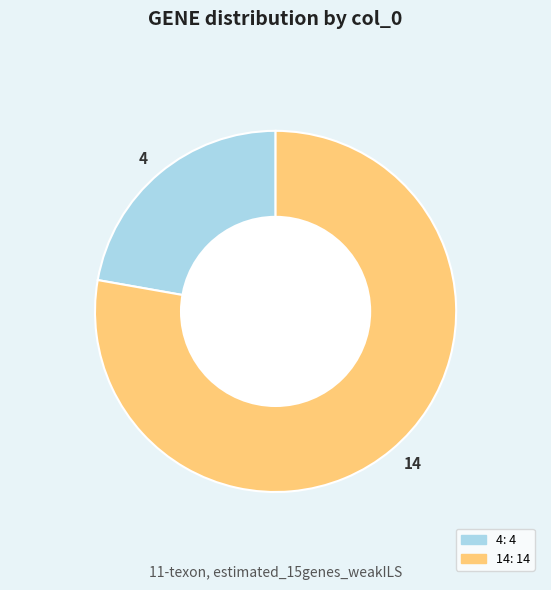

True or false: 4 accounts for 33% of the total.

False